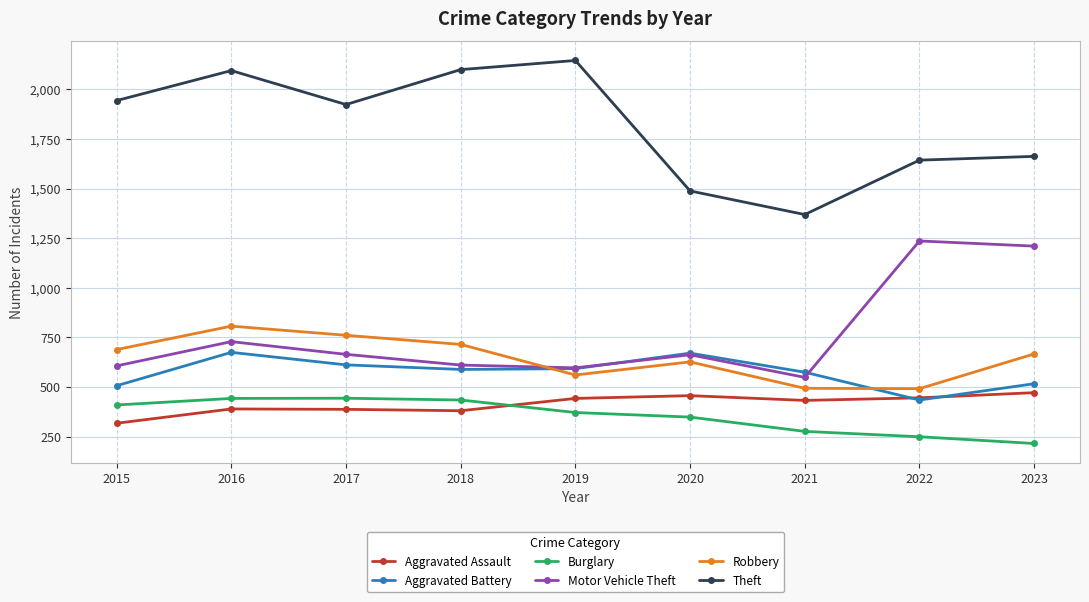

Which series has the largest total across all categories?

Theft